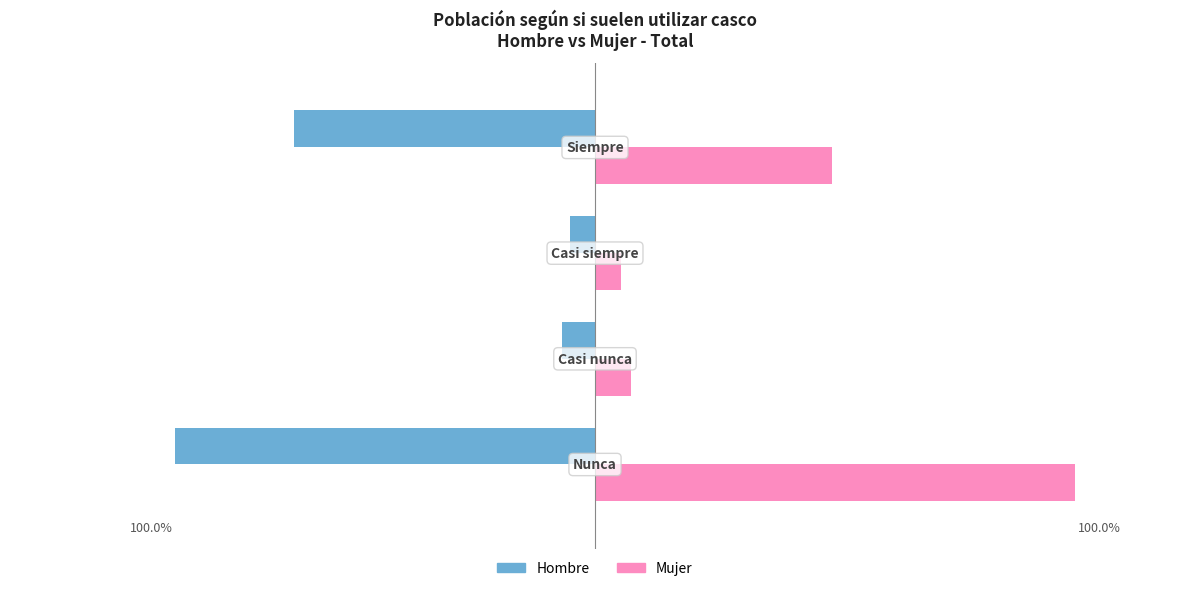

Reading left to right, what are all the values shown in this chart?

Hombre: -0.5	-0.0	-0.0	-0.4
Mujer: 0.6	0.0	0.0	0.3